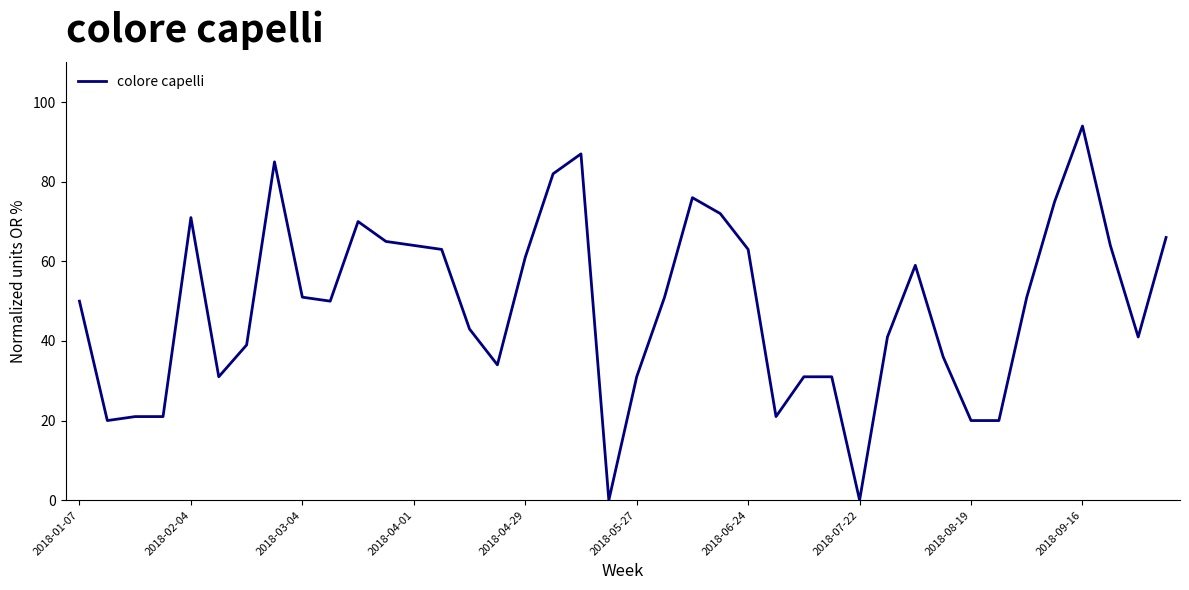

How many lines are shown in the chart?

1